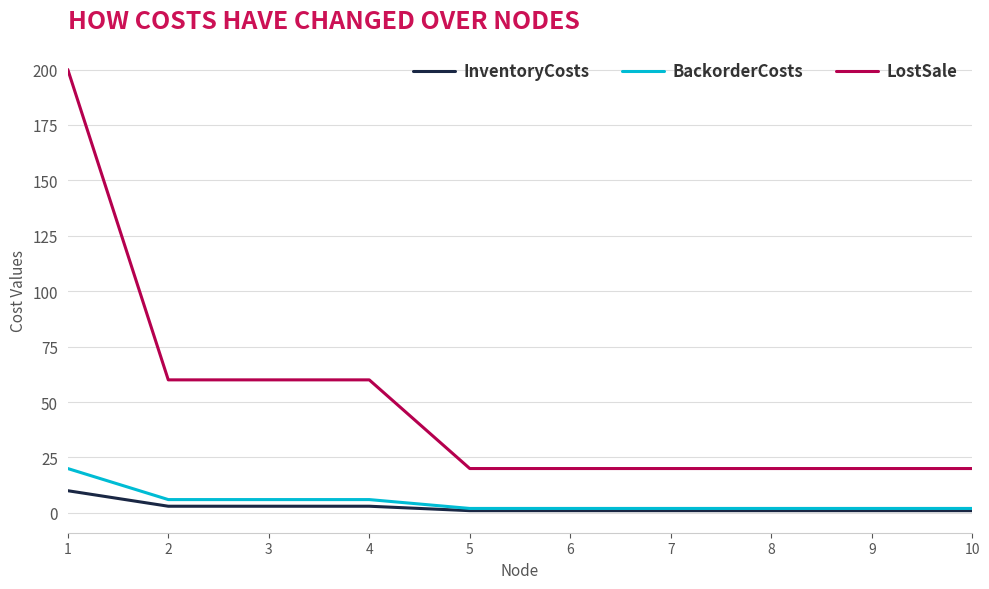

What are all the series names shown in the legend?

InventoryCosts, BackorderCosts, LostSale